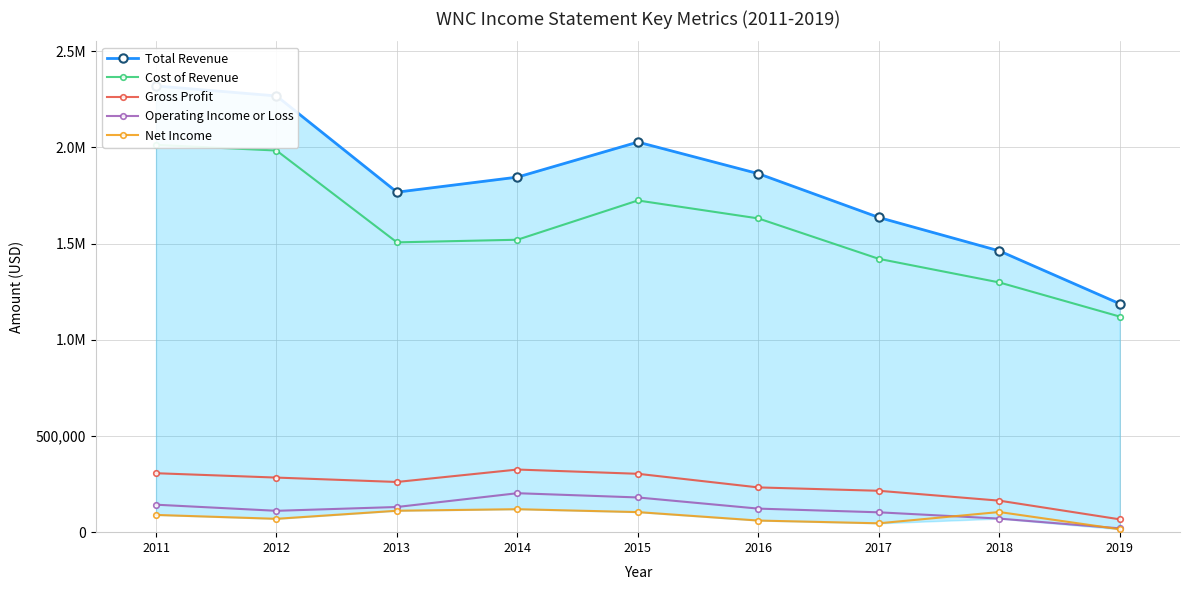

How many times do Operating Income or Loss and Net Income cross each other?

2